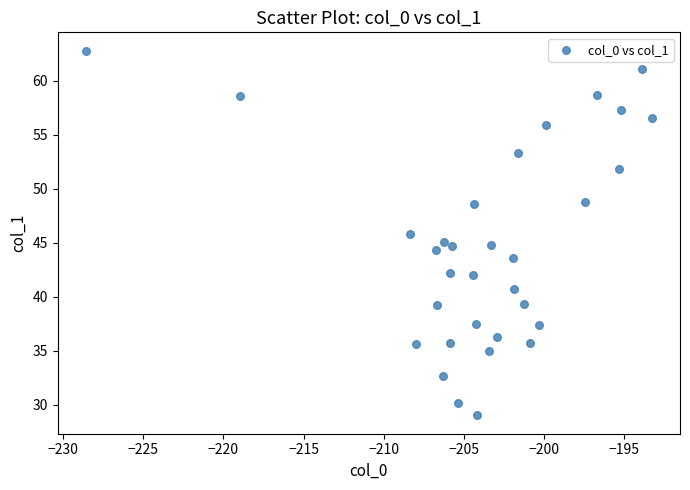

What is the range of Y values (max minus min)?

33.8